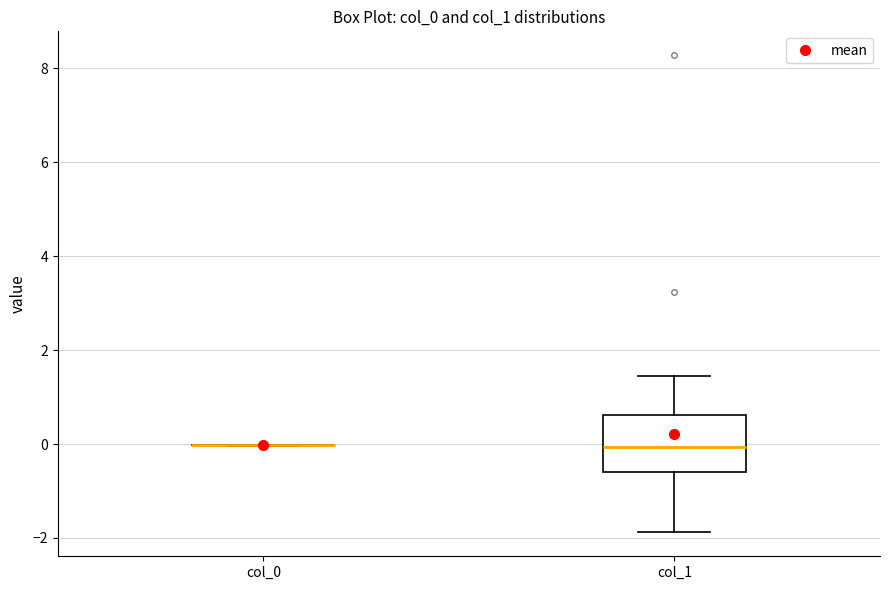

Reading left to right, read every box against the y-axis: the position of its median line, the range the box covers, and the ends of its whiskers. The values are not printed on the chart, so give them approximately, as read against the axis.

col_0: box collapsed to a line at 0.0, whiskers 0.0 to 0.0
col_1: median 0.0, box -0.6 to 0.6, whiskers -1.8 to 1.4